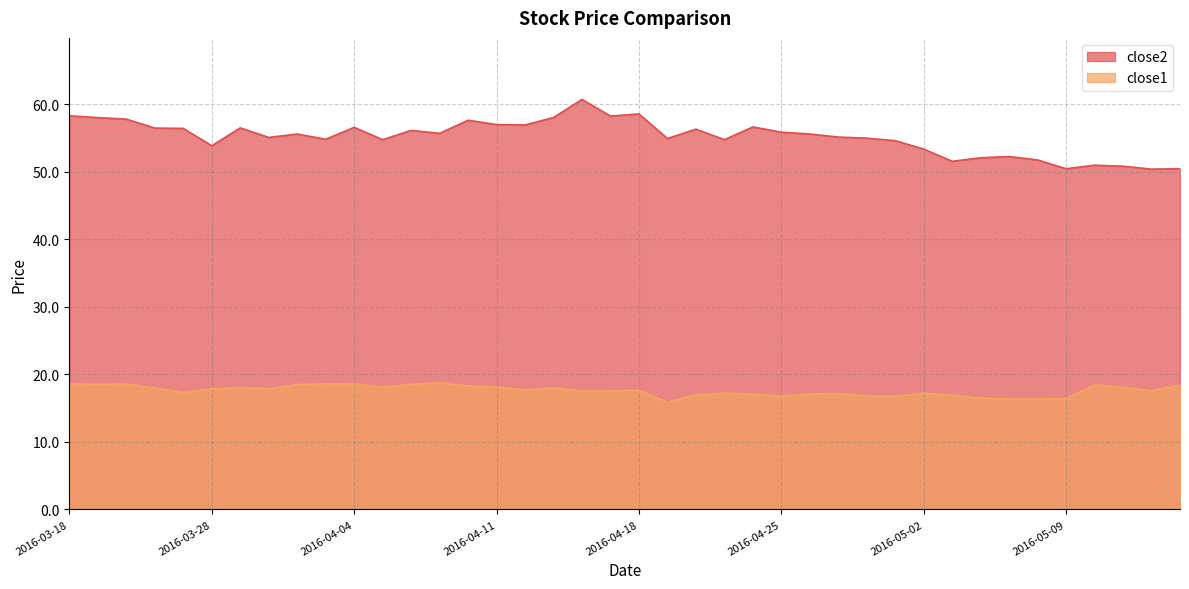

How many categories are shown in the chart?

40